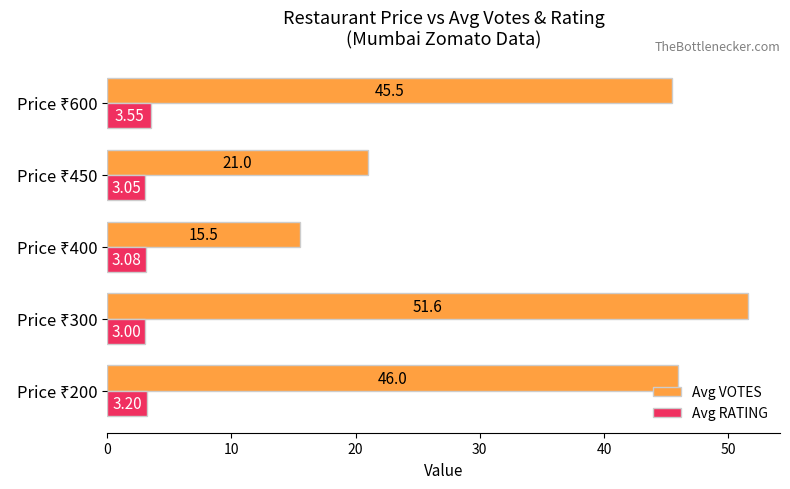

Which series has the widest spread of values?

Avg VOTES